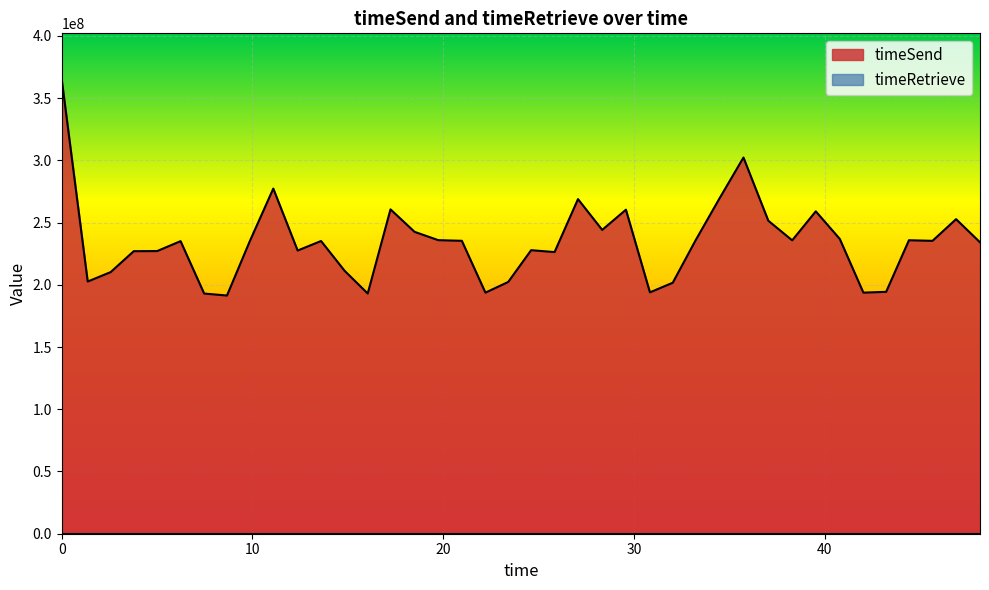

What is the difference between the maximum and second lowest values?

172504511